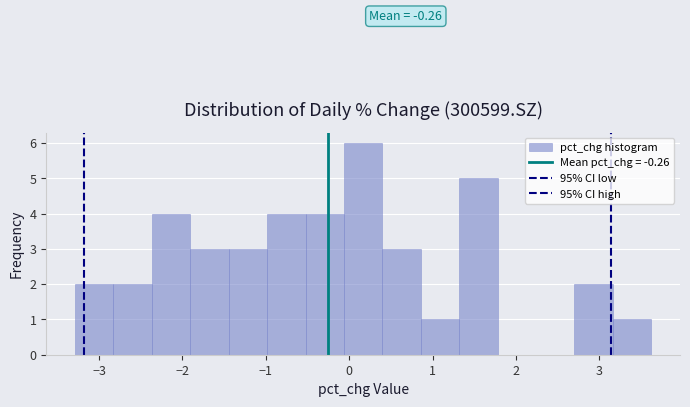

Which range on the x-axis has the tallest bar?

-0.1 to 0.4